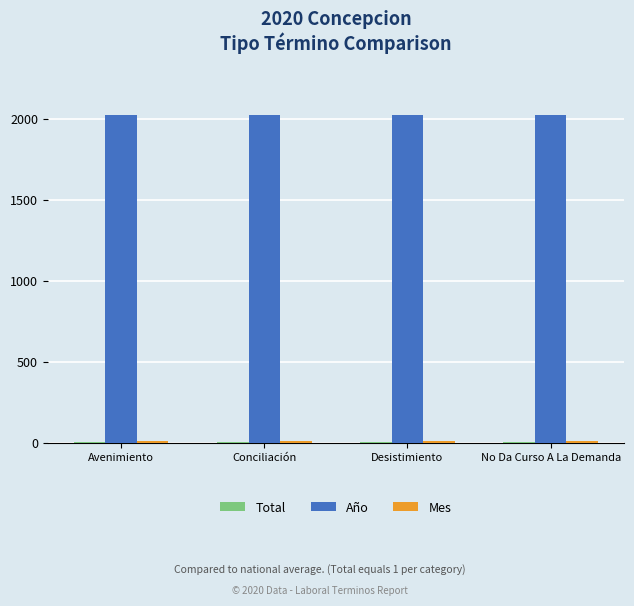

The value of Año at Desistimiento is 2020. True or false?

True